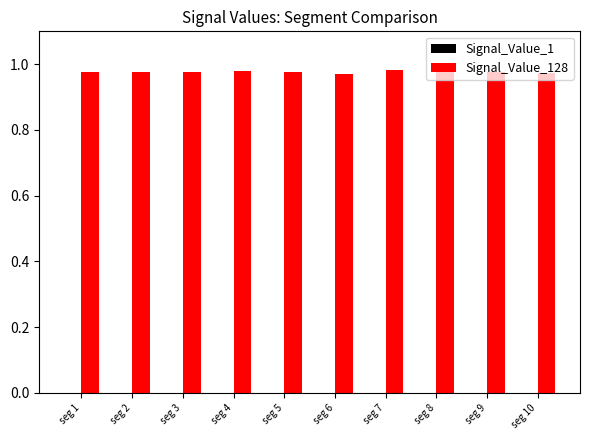

What is the sum of all Signal_Value_128 values?

9.8